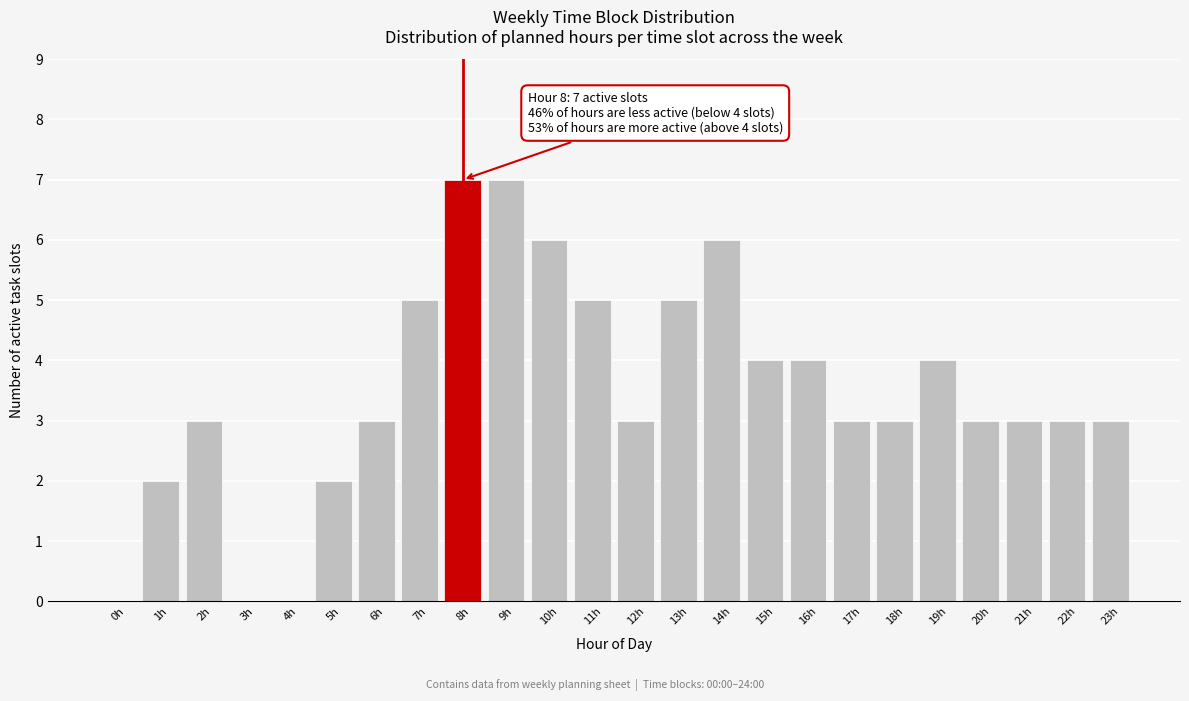

Reading left to right, extract all data points from this chart.

0h=0	1h=2	2h=3	3h=0	4h=0	5h=2	6h=3	7h=5	8h=7	9h=7	10h=6	11h=5	12h=3	13h=5	14h=6	15h=4	16h=4	17h=3	18h=3	19h=4	20h=3	21h=3	22h=3	23h=3